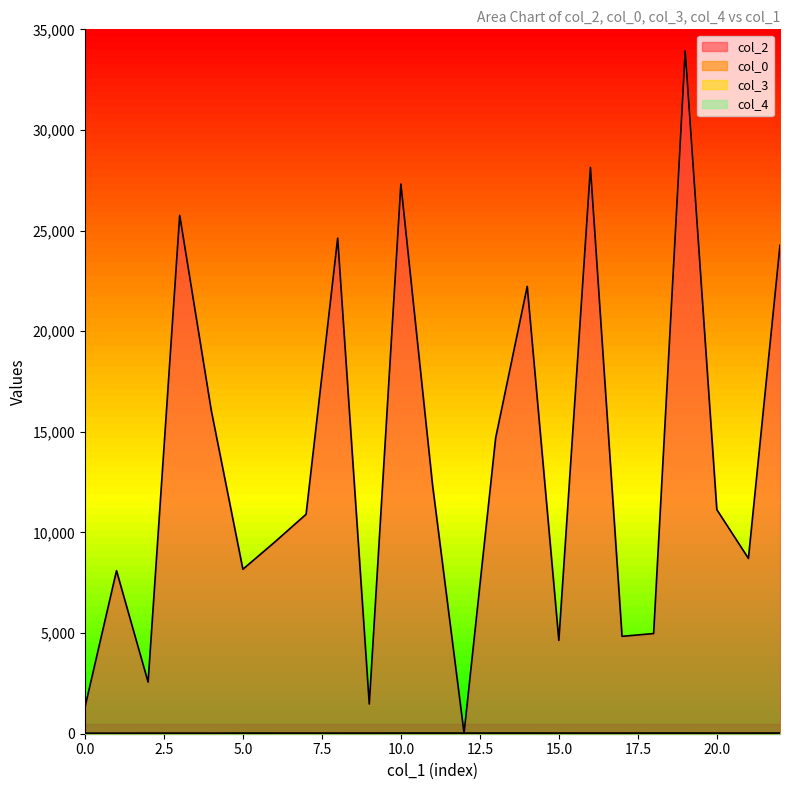

What is the difference between the maximum and minimum values in the col_2 series?

33900